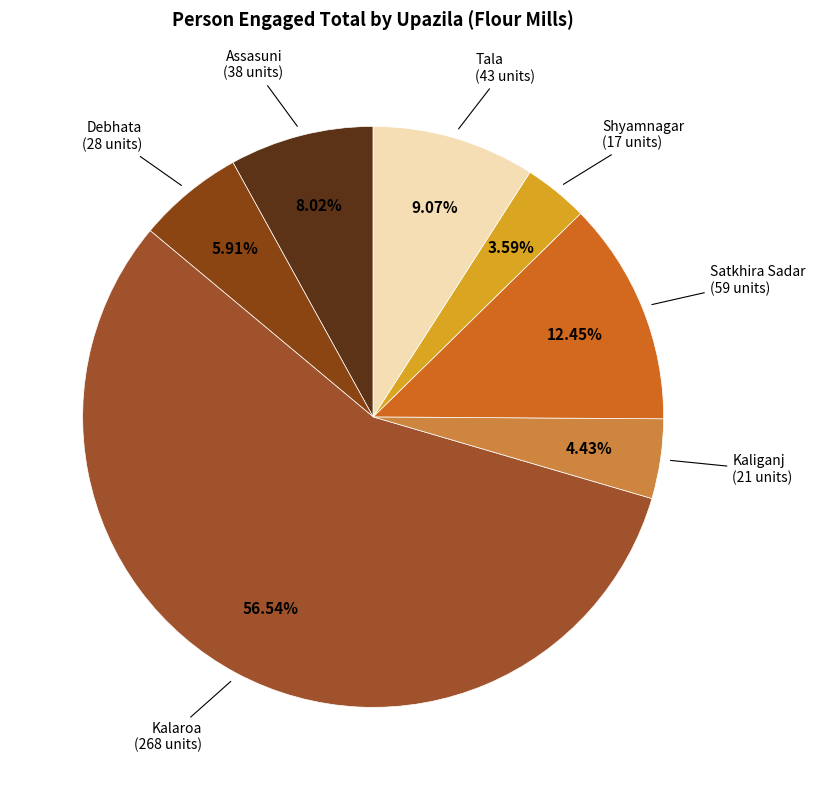

Does Kalaroa represent more than half of the total?

Yes